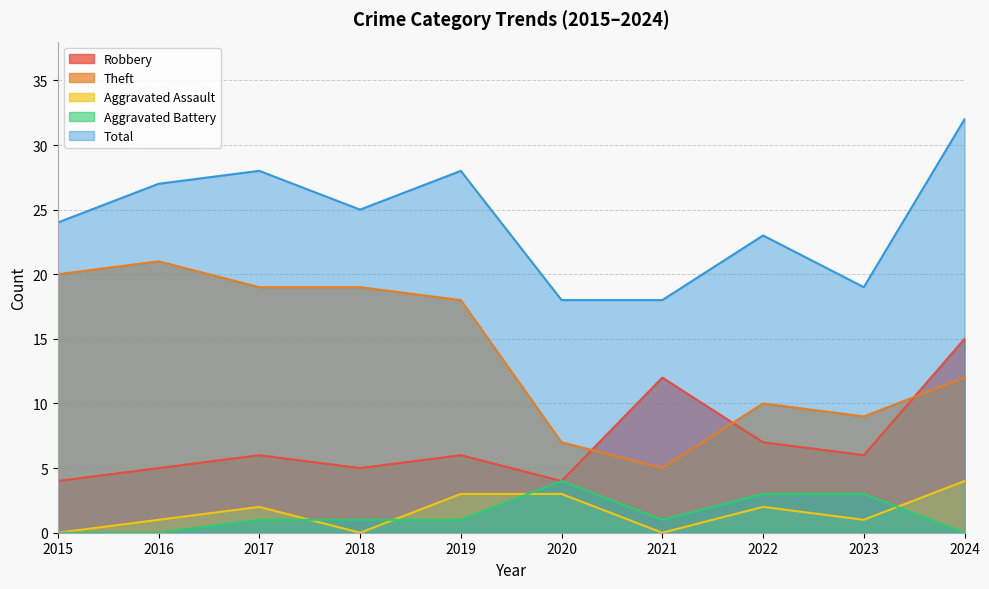

The value of Aggravated Battery at 2023 is 3. True or false?

True